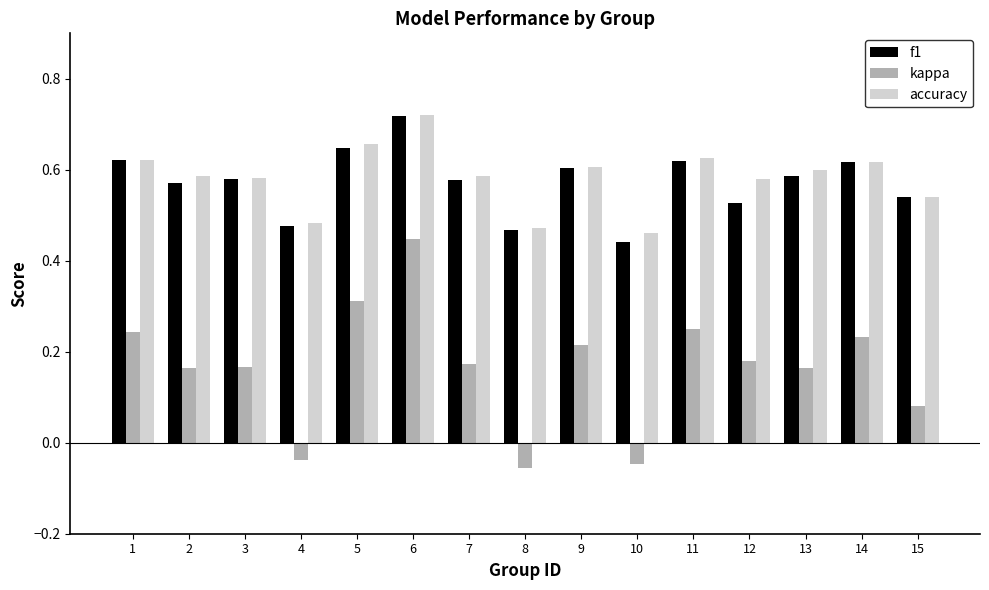

Are the bars horizontal?

No